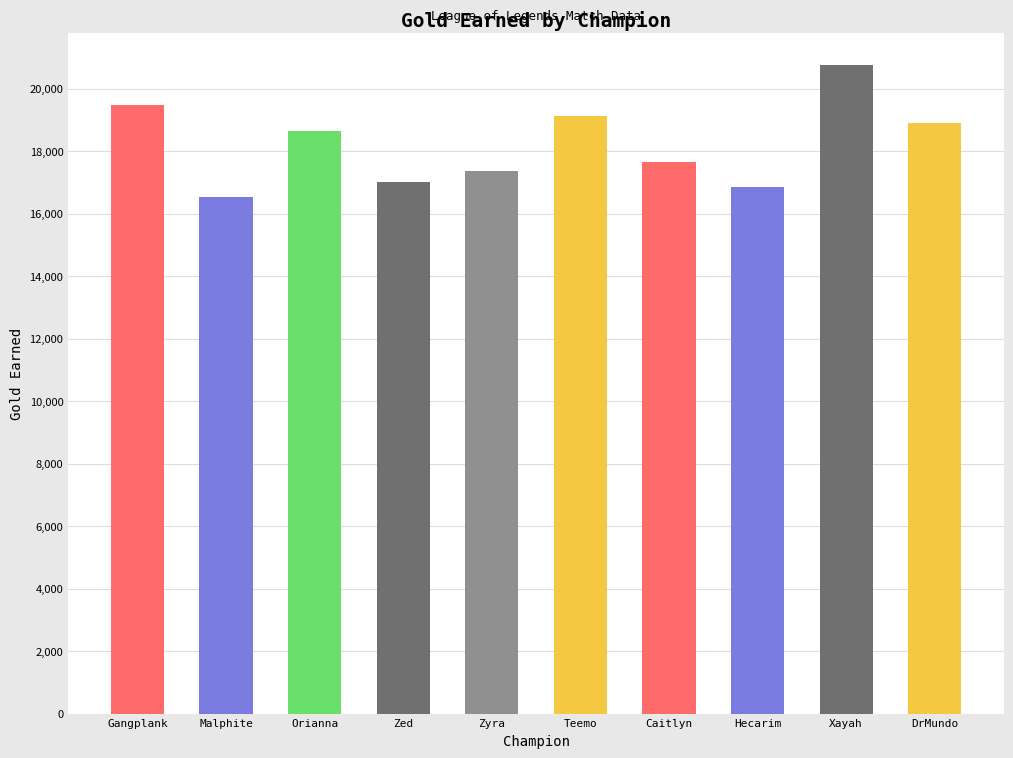

How many data points are less than 18652?

5